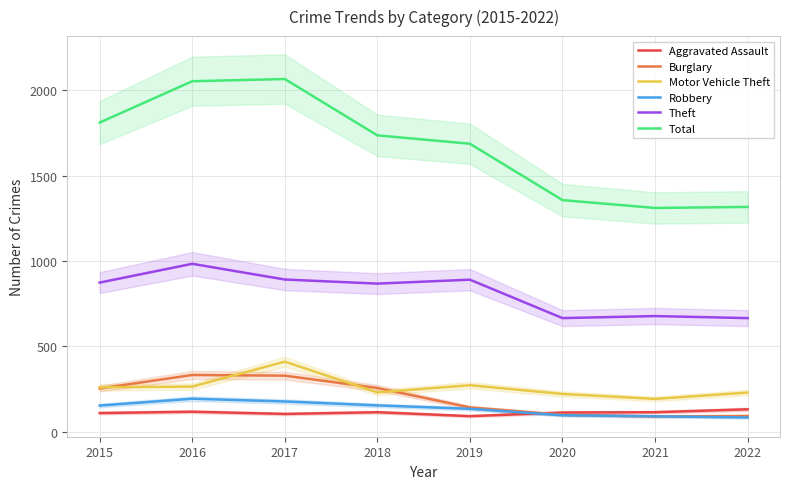

True or false: Robbery and Motor Vehicle Theft intersect in this chart.

False